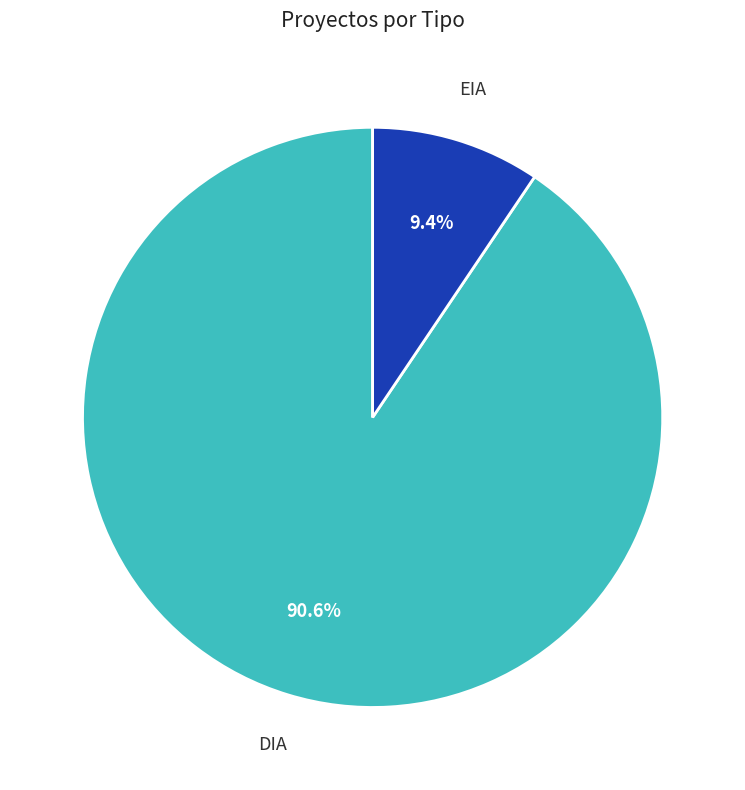

Which slice is the smallest?

EIA